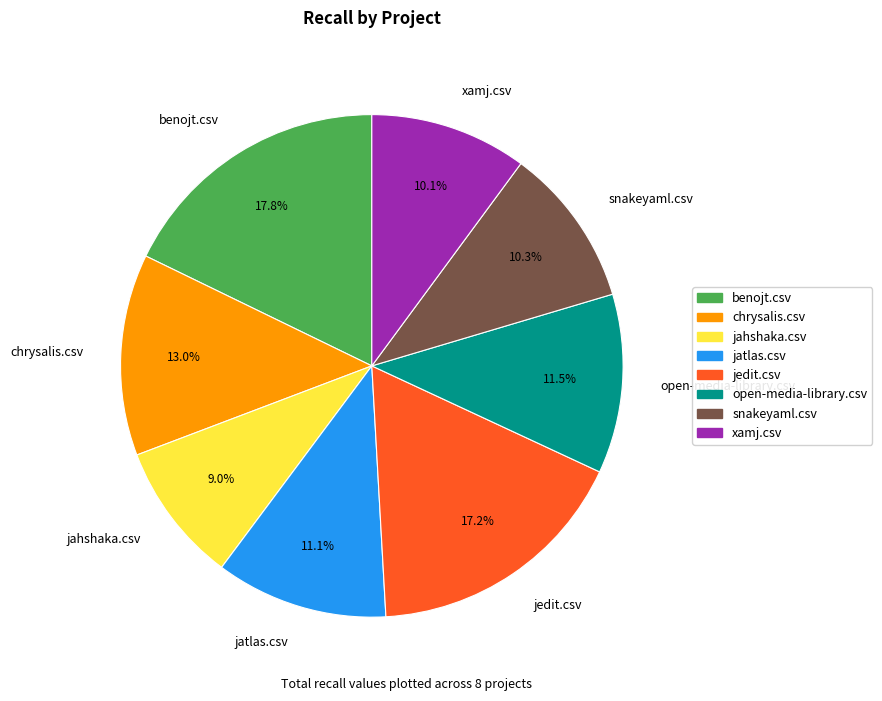

Which has a higher value, benojt.csv or jedit.csv?

benojt.csv